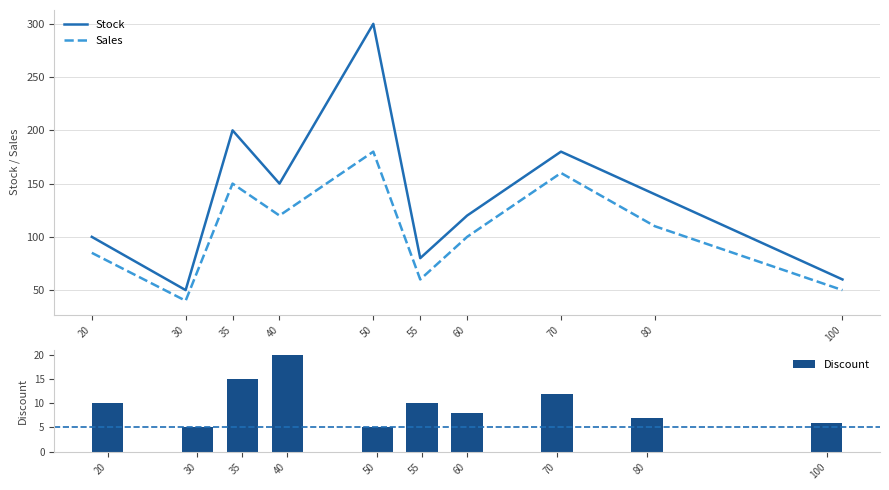

What is the difference between the Stock values at 100 and 55?

20